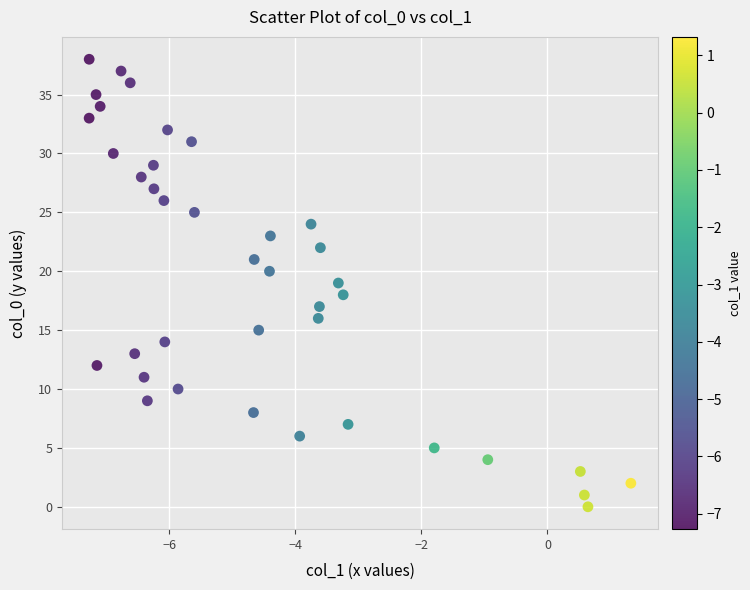

What is the range of Y values (max minus min)?

38